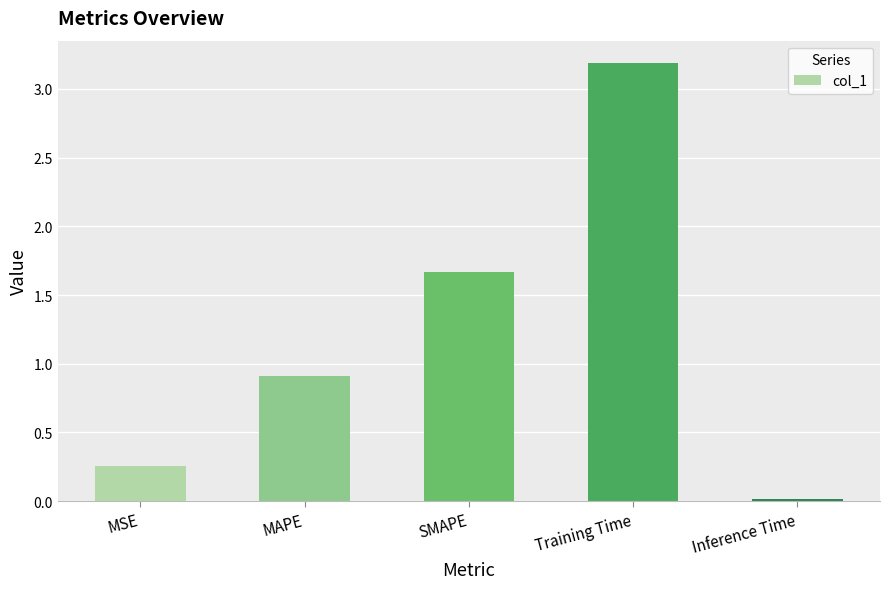

What is the difference between the maximum and minimum values?

3.2